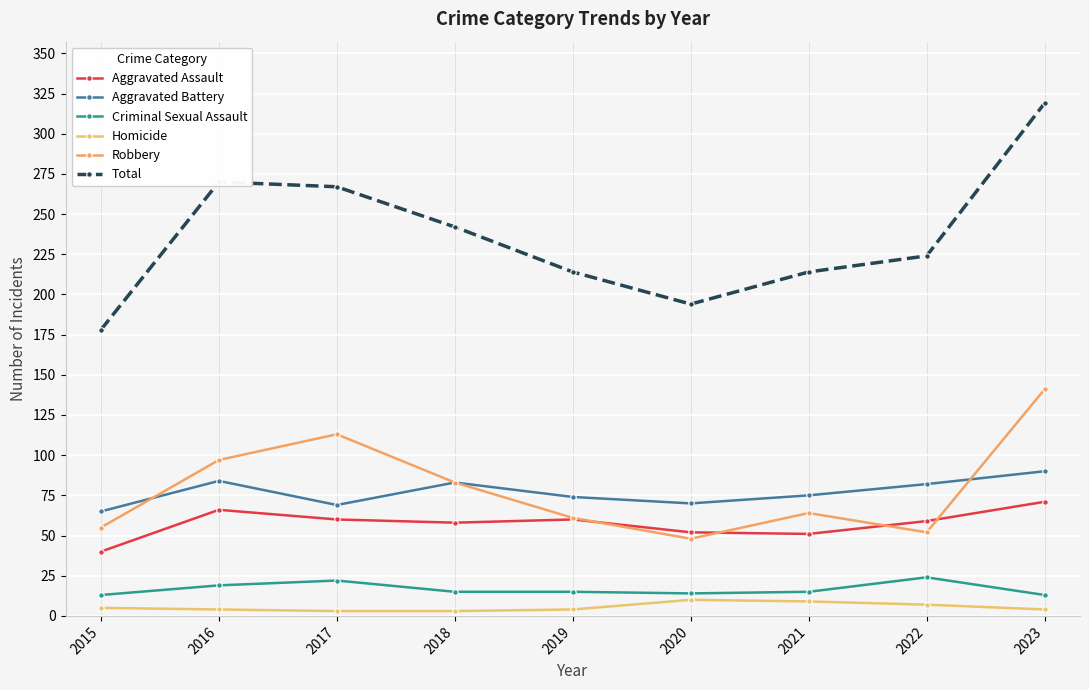

How many lines are shown in the chart?

6